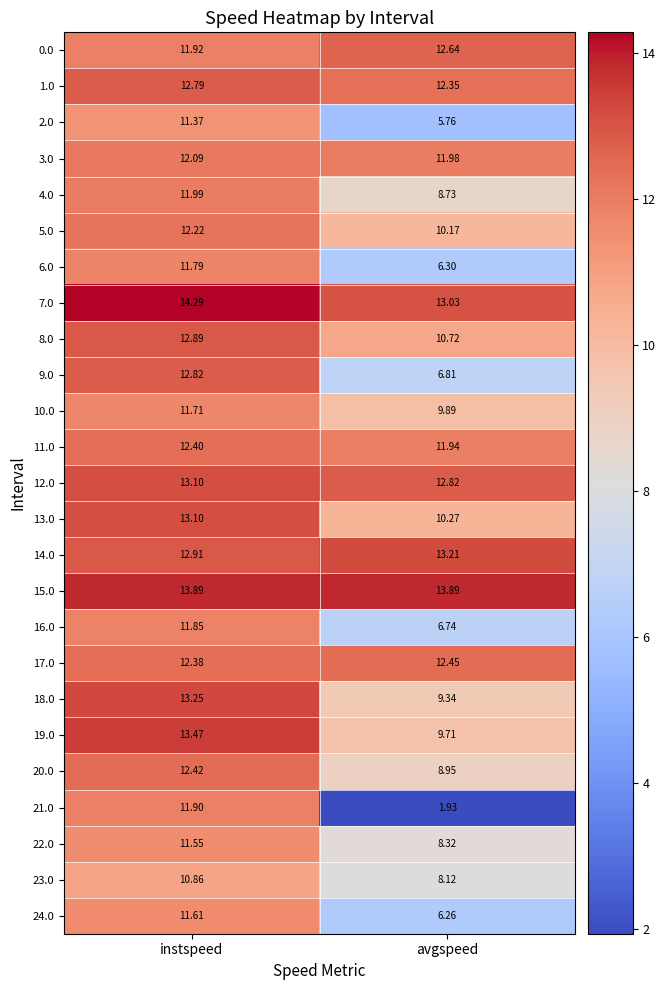

At which category is the sum across all series the highest?

instspeed